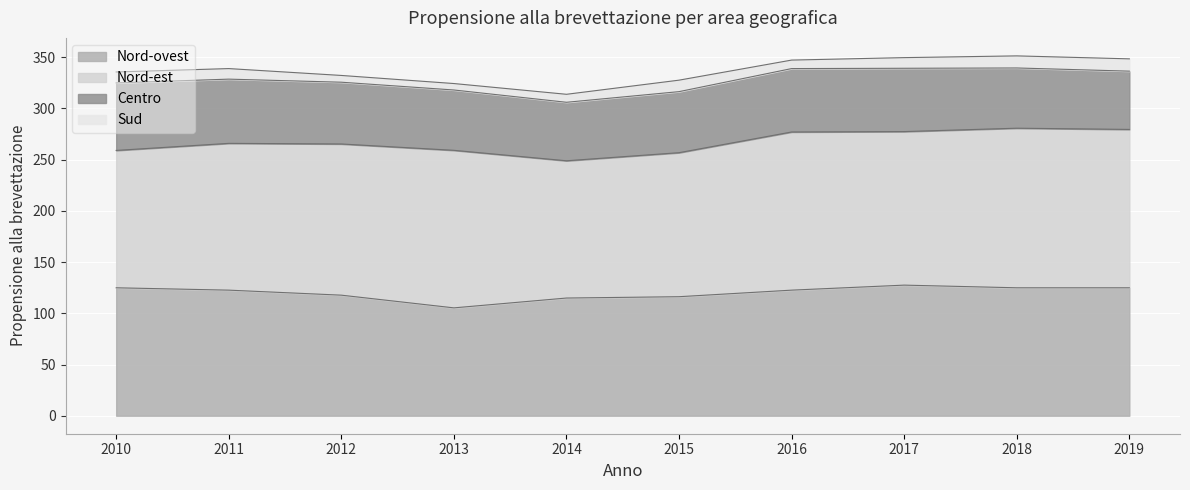

Reading left to right, transcribe all the data shown in this chart.

Nord-ovest: 2010=124.9	2011=122.6	2012=117.7	2013=105.3	2014=114.9	2015=116.2	2016=122.6	2017=127.5	2018=124.9	2019=124.9
Nord-est: 2010=134.1	2011=143.3	2012=147.6	2013=153.8	2014=134.0	2015=140.6	2016=154.4	2017=149.9	2018=155.8	2019=154.6
Centro: 2010=65.9	2011=62.7	2012=60.3	2013=58.9	2014=57.1	2015=59.6	2016=61.9	2017=61.8	2018=58.8	2019=56.9
Sud: 2010=10.7	2011=10.3	2012=6.6	2013=6.3	2014=7.8	2015=11.2	2016=8.3	2017=10.4	2018=11.8	2019=12.0